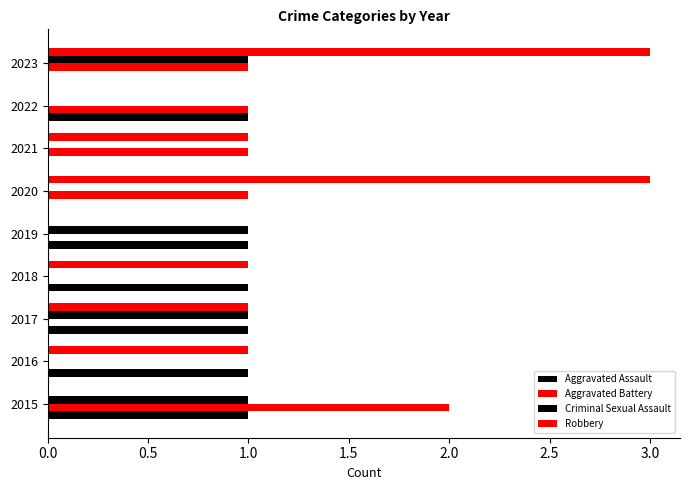

Count the number of data series in this chart.

4